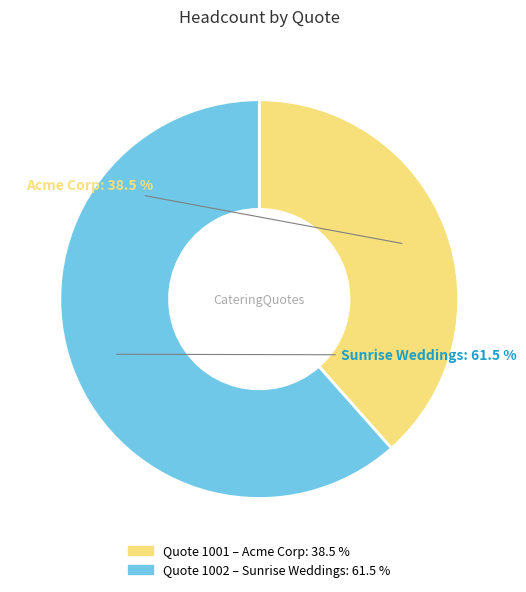

Count the number of slices in the pie.

2